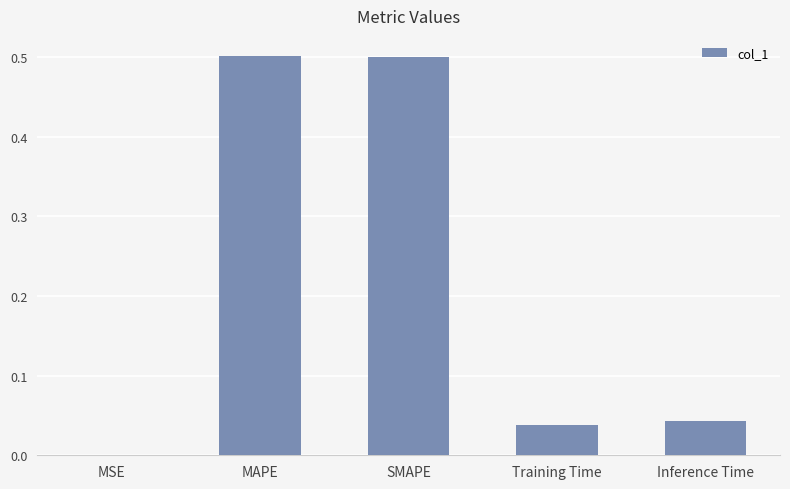

The chart shows a value of 0.0 at Inference Time. True or false?

True